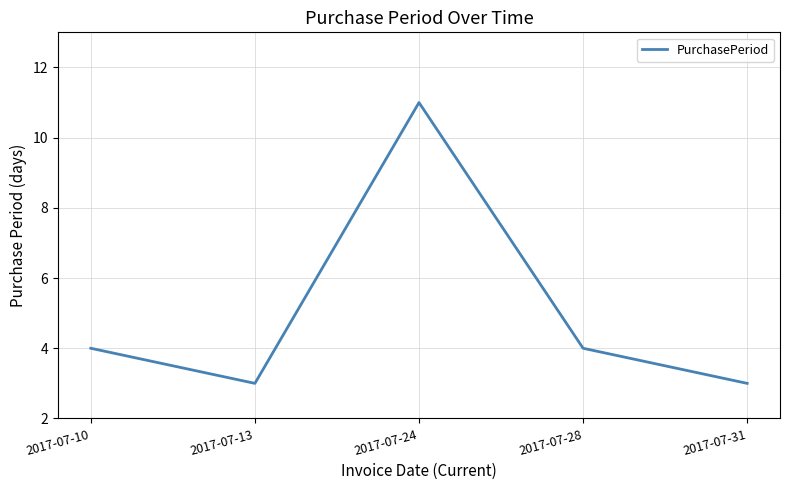

How many values are below 4?

2